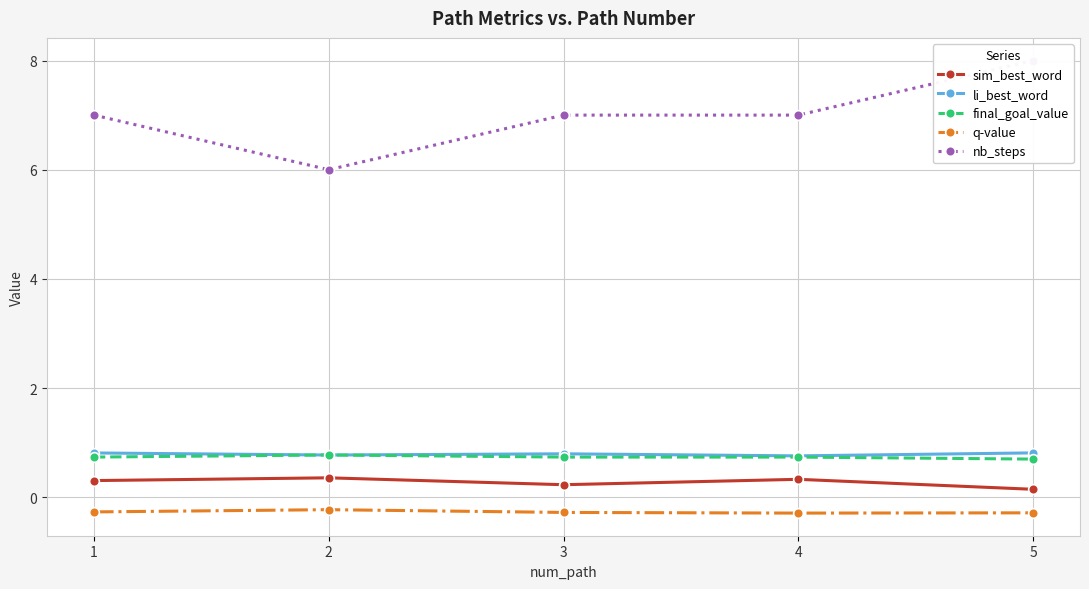

How many interior local valleys does the nb_steps series have?

1